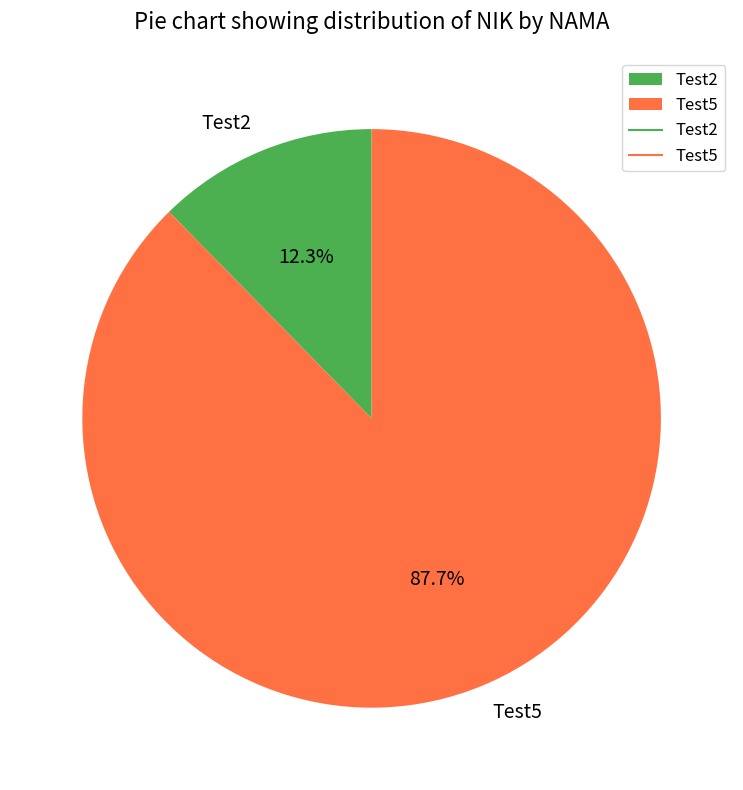

Which category has the smallest portion of the pie?

Test2